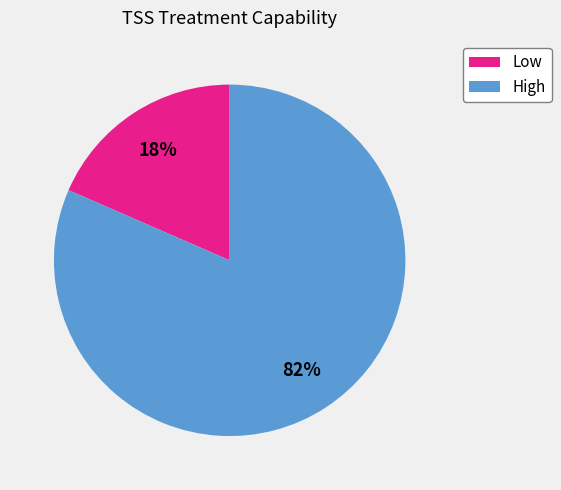

To the nearest percent, what portion does Low represent?

18%